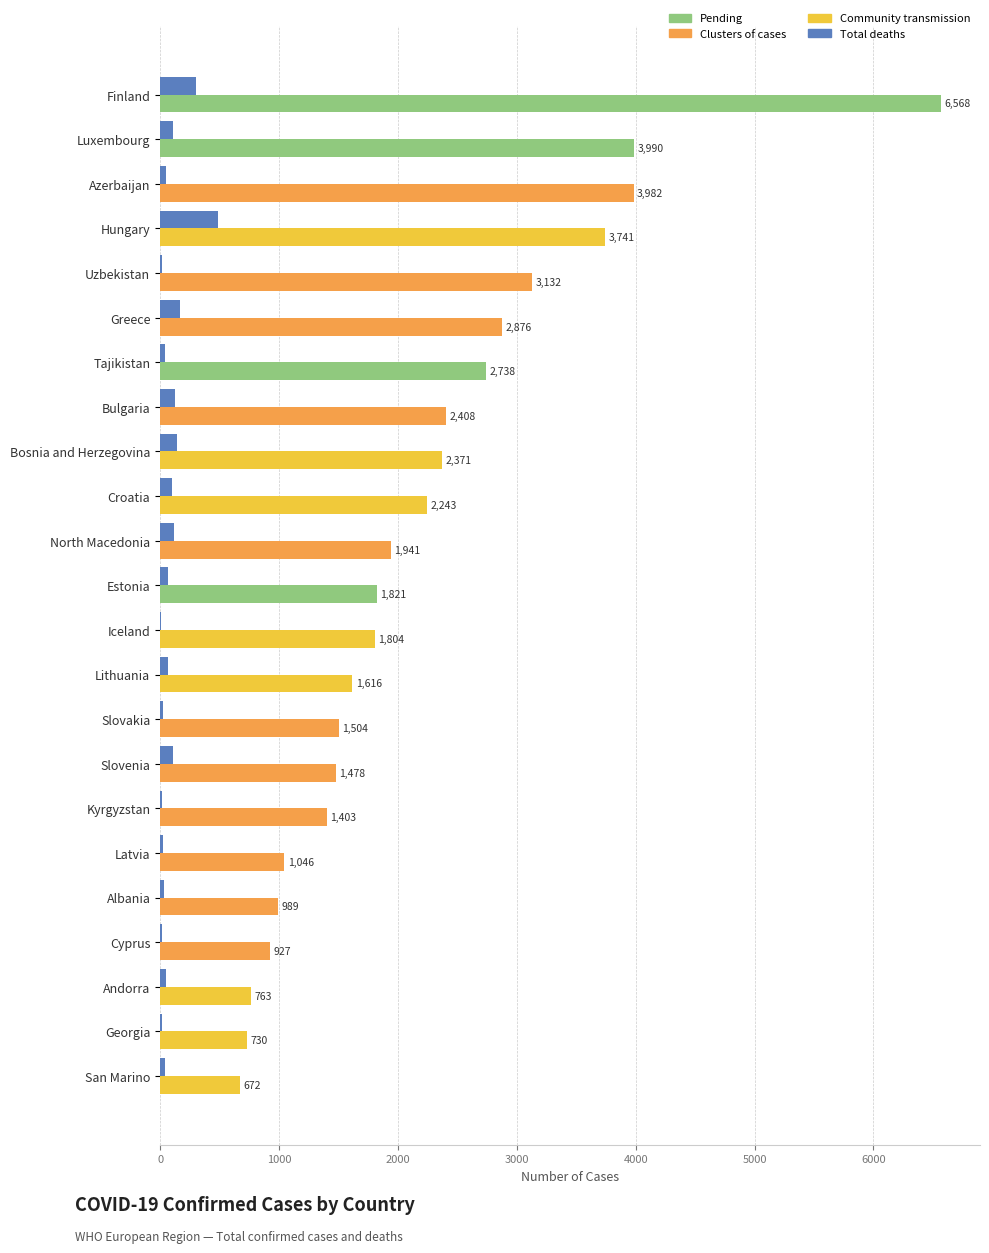

At which category is the sum across all series the highest?

Finland